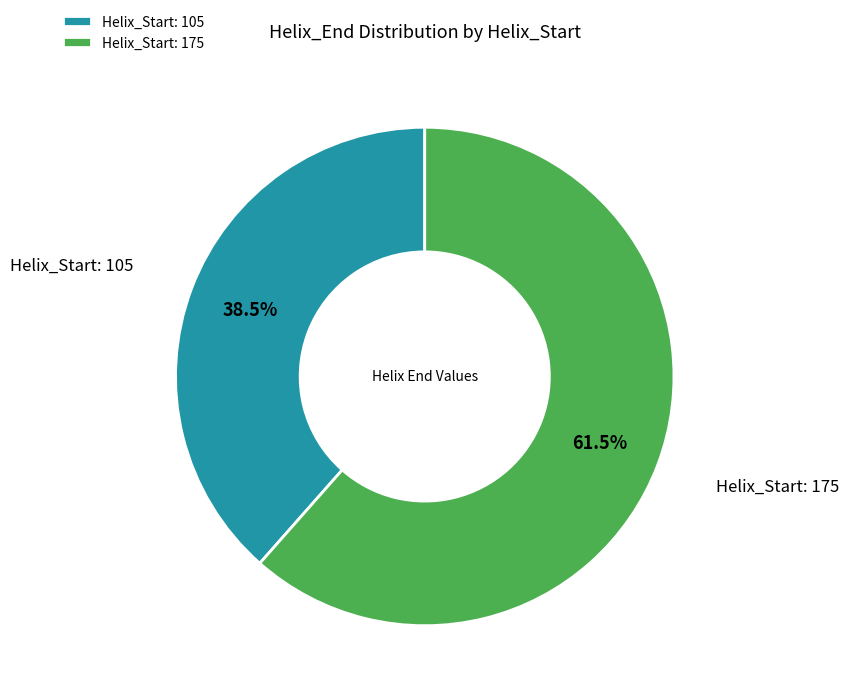

To the nearest percent, what is the difference between the largest and smallest slice percentages?

23%